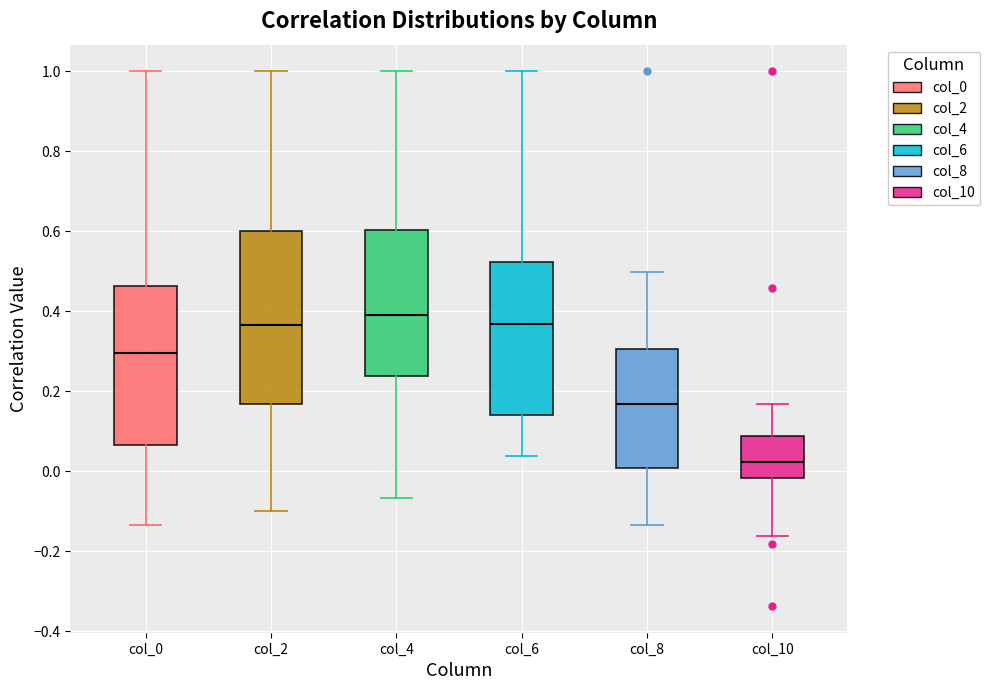

Reading left to right, read every box against the y-axis: the position of its median line, the range the box covers, and the ends of its whiskers. The values are not printed on the chart, so give them approximately, as read against the axis.

col_0: median 0.30, box 0.06 to 0.46, whiskers -0.14 to 1.00
col_2: median 0.36, box 0.16 to 0.60, whiskers -0.10 to 1.00
col_4: median 0.40, box 0.24 to 0.60, whiskers -0.06 to 1.00
col_6: median 0.36, box 0.14 to 0.52, whiskers 0.04 to 1.00
col_8: median 0.16, box 0.00 to 0.30, whiskers -0.14 to 0.50
col_10: median 0.02, box -0.02 to 0.08, whiskers -0.16 to 0.16